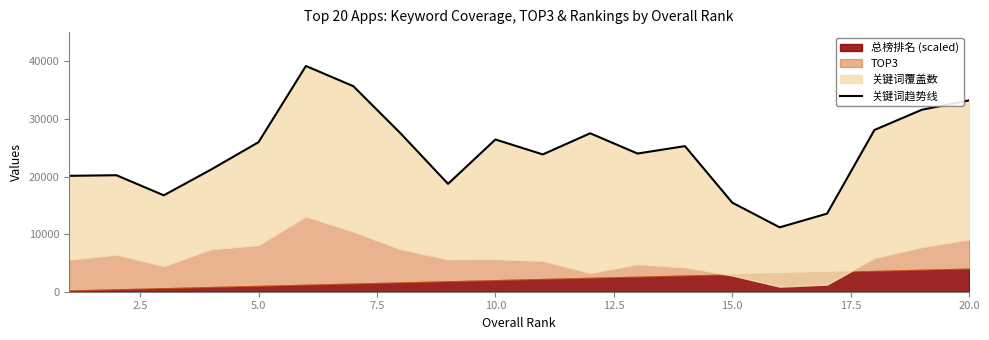

How many interior local valleys (lower than both neighbors) does the data have?

5